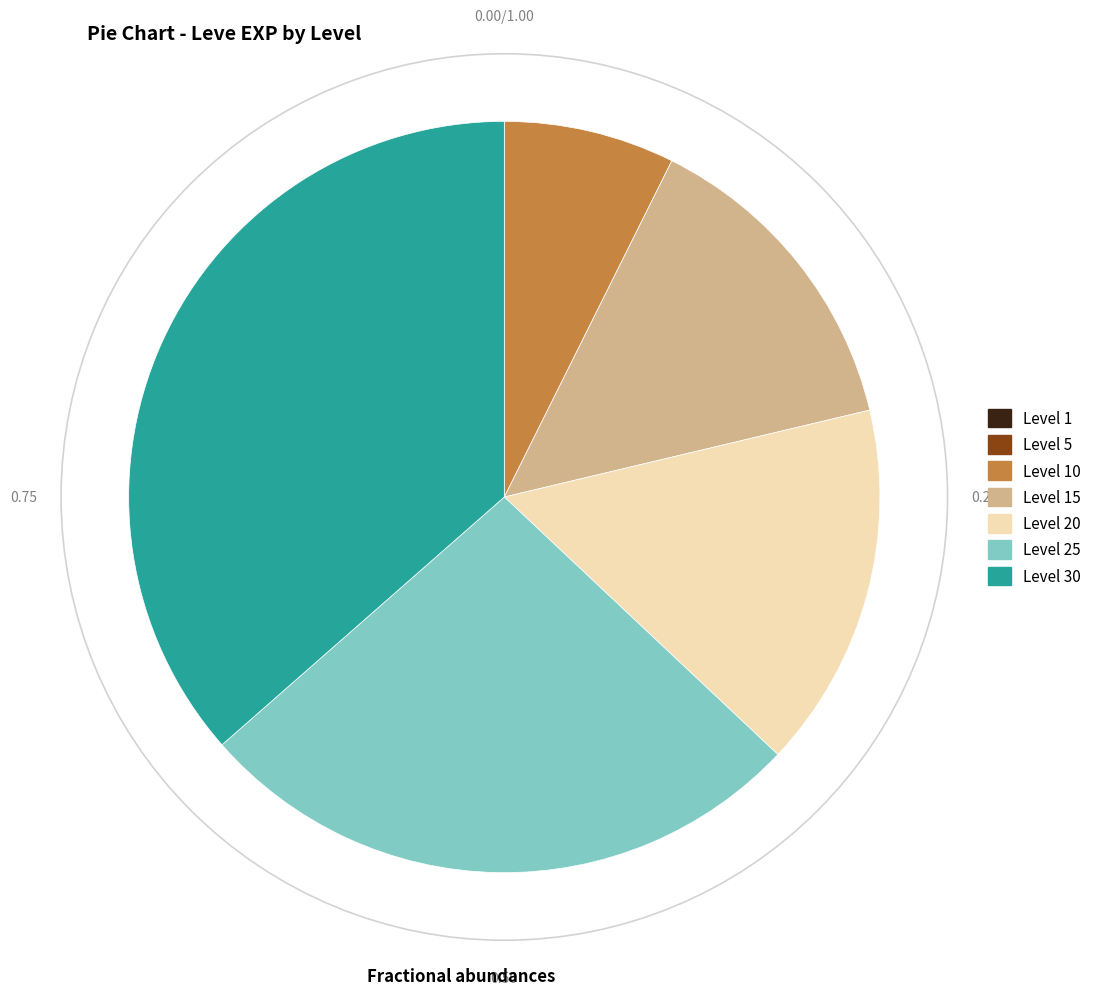

Is there a majority slice in this chart?

No